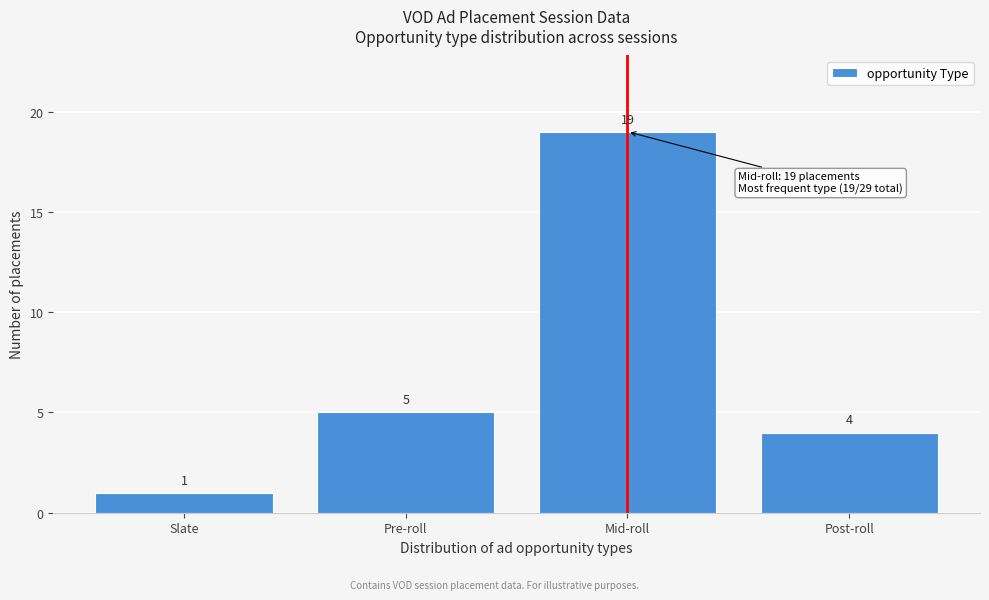

Reading left to right, list all the values displayed in this chart.

Slate=1	Pre-roll=5	Mid-roll=19	Post-roll=4